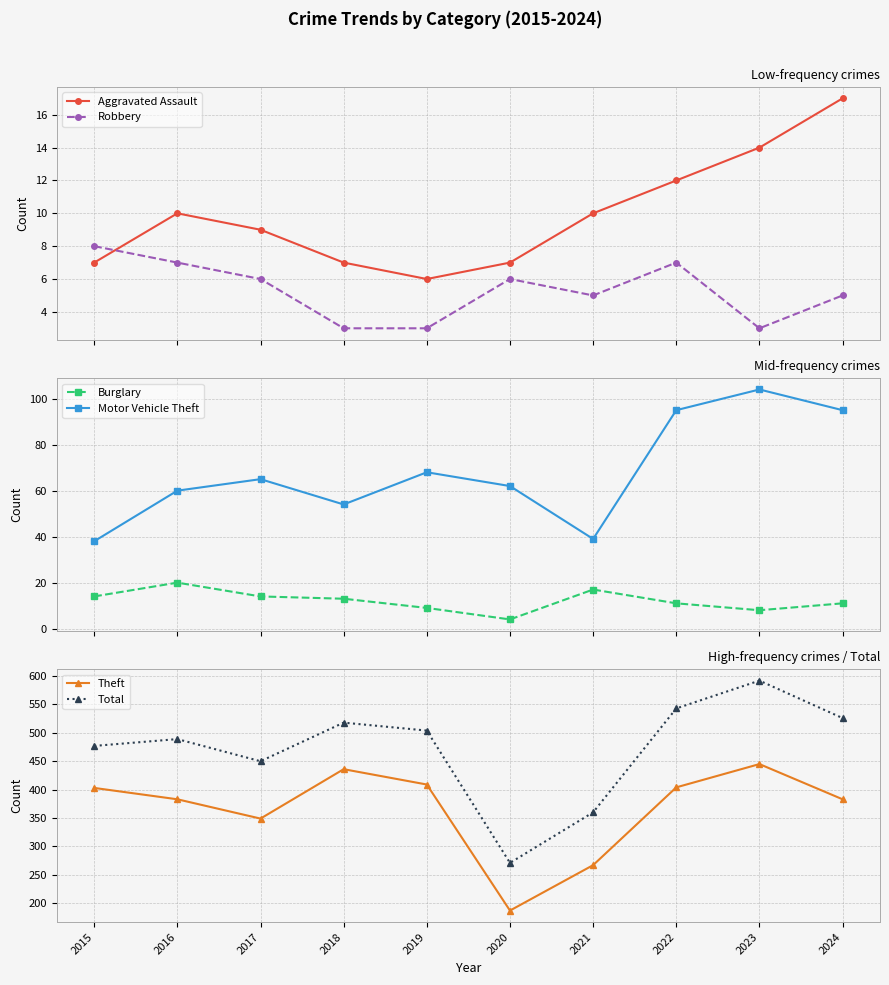

Where is the first local maximum for Burglary?

2016